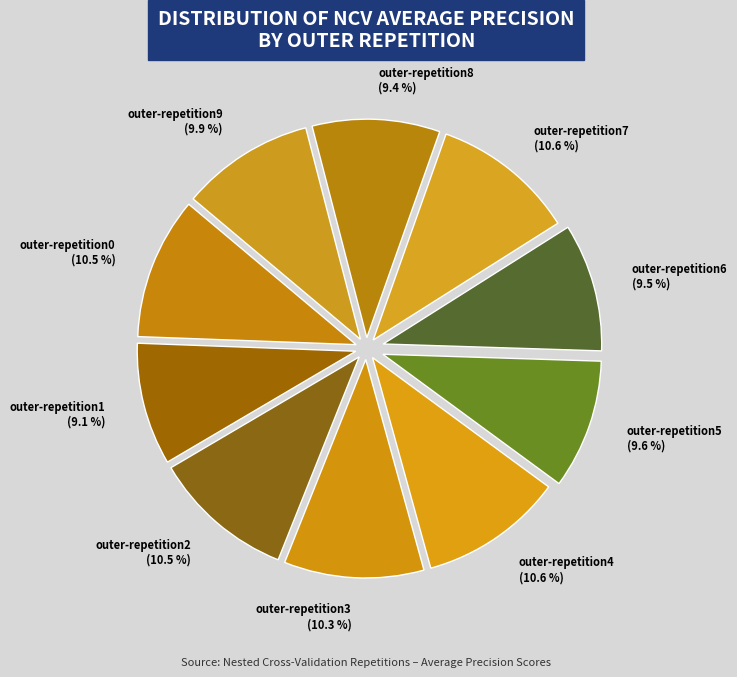

To the nearest percent, what is the difference between the largest and smallest slice percentages?

2%